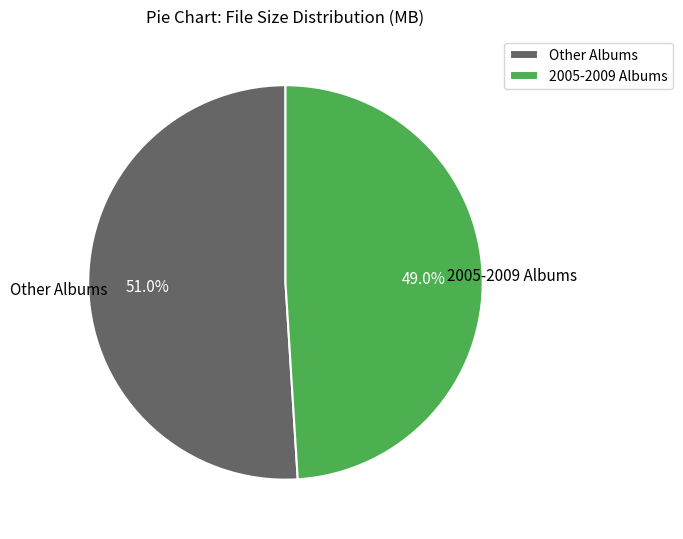

To the nearest percent, what is the difference between the largest and smallest slice percentages?

2%